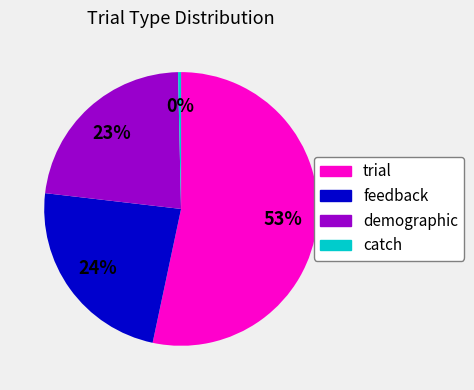

Rank the categories by value from lowest to highest.

catch, demographic, feedback, trial